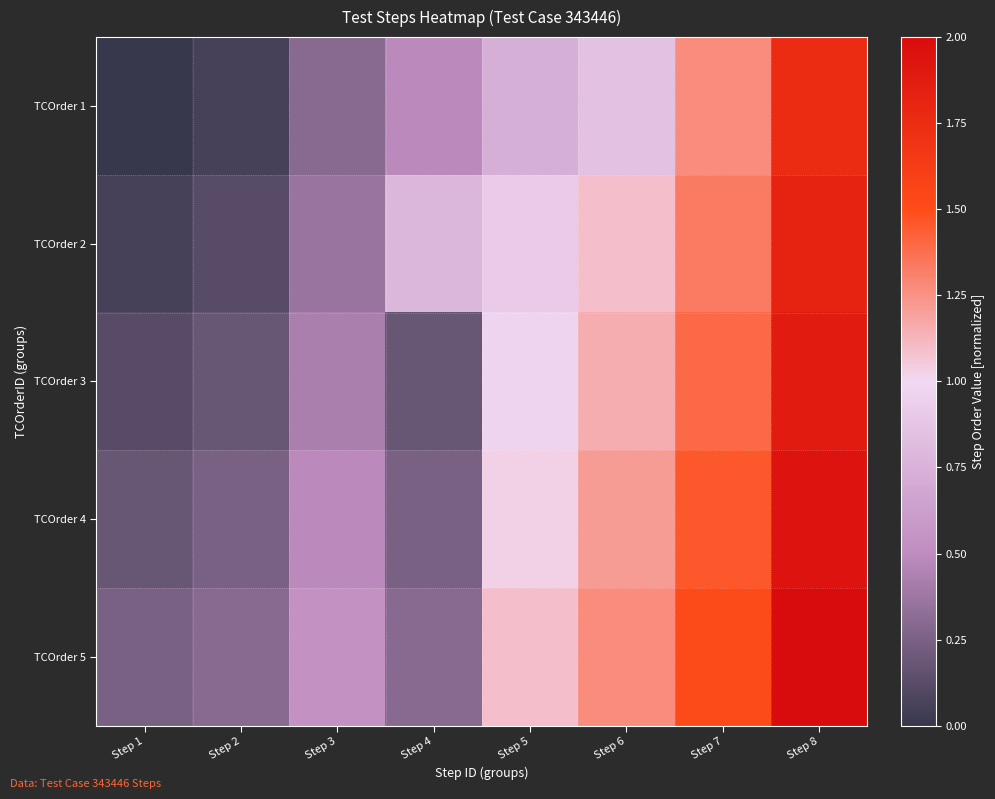

Rank the series by their maximum value, from highest to lowest.

TCOrder 5, TCOrder 4, TCOrder 3, TCOrder 2, TCOrder 1